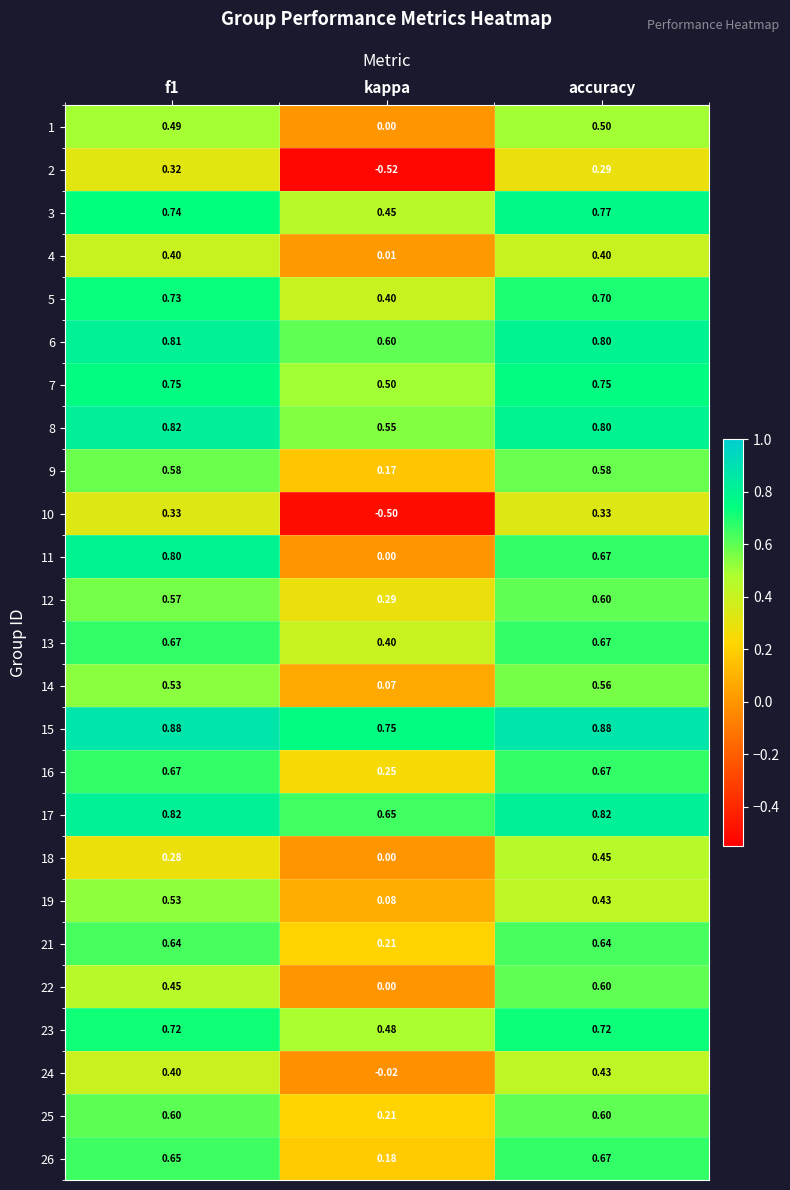

At which label is 9 closest to 0?

kappa